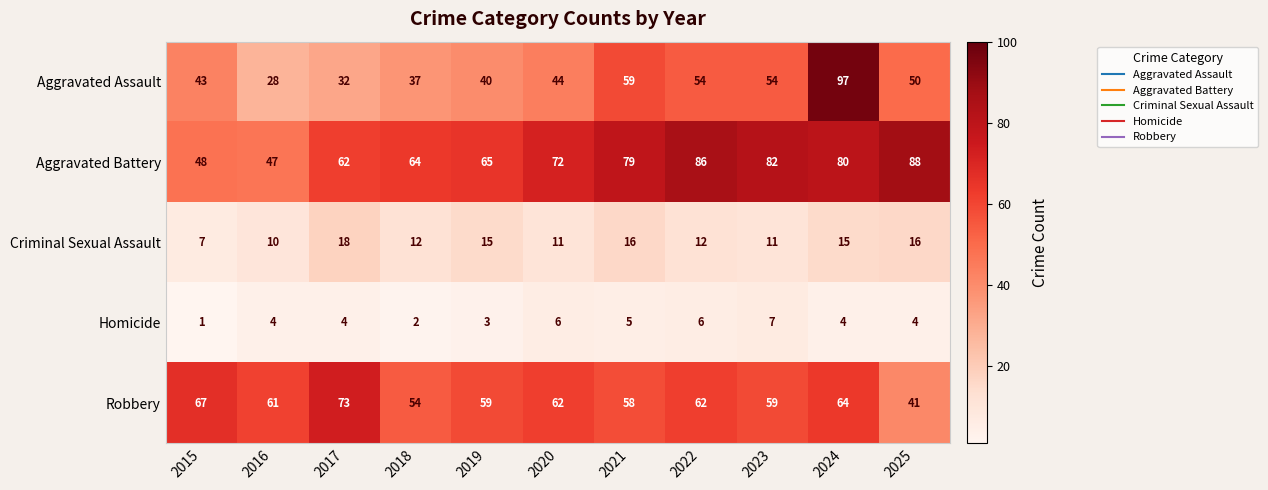

What is the total value across all series at 2024?

260